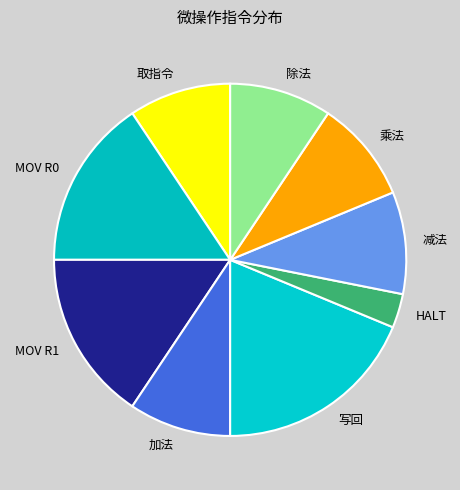

Which slice is the largest?

写回